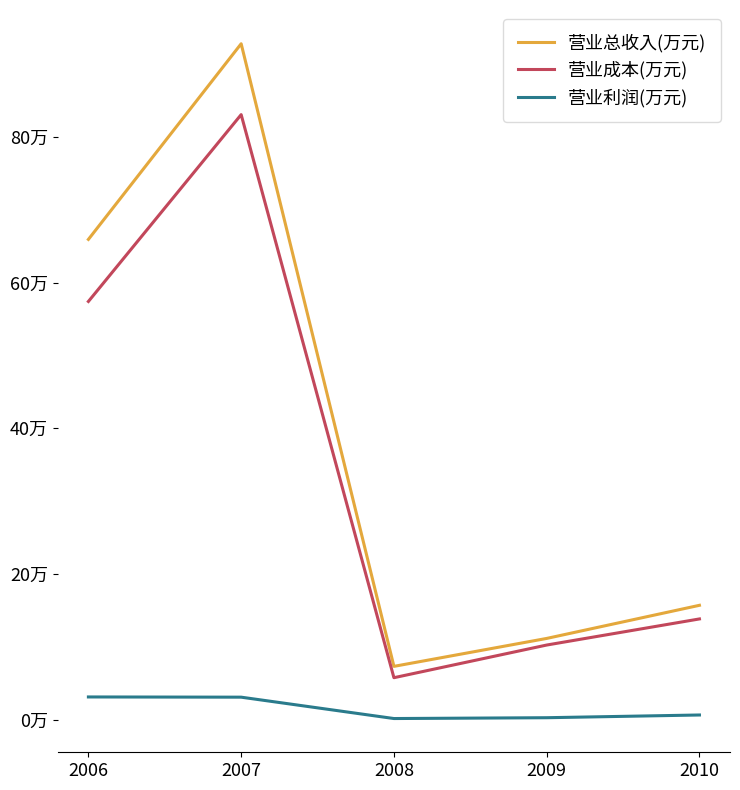

What is the approximate value of 营业总收入(万元) at 2007, to the nearest 100?

927700